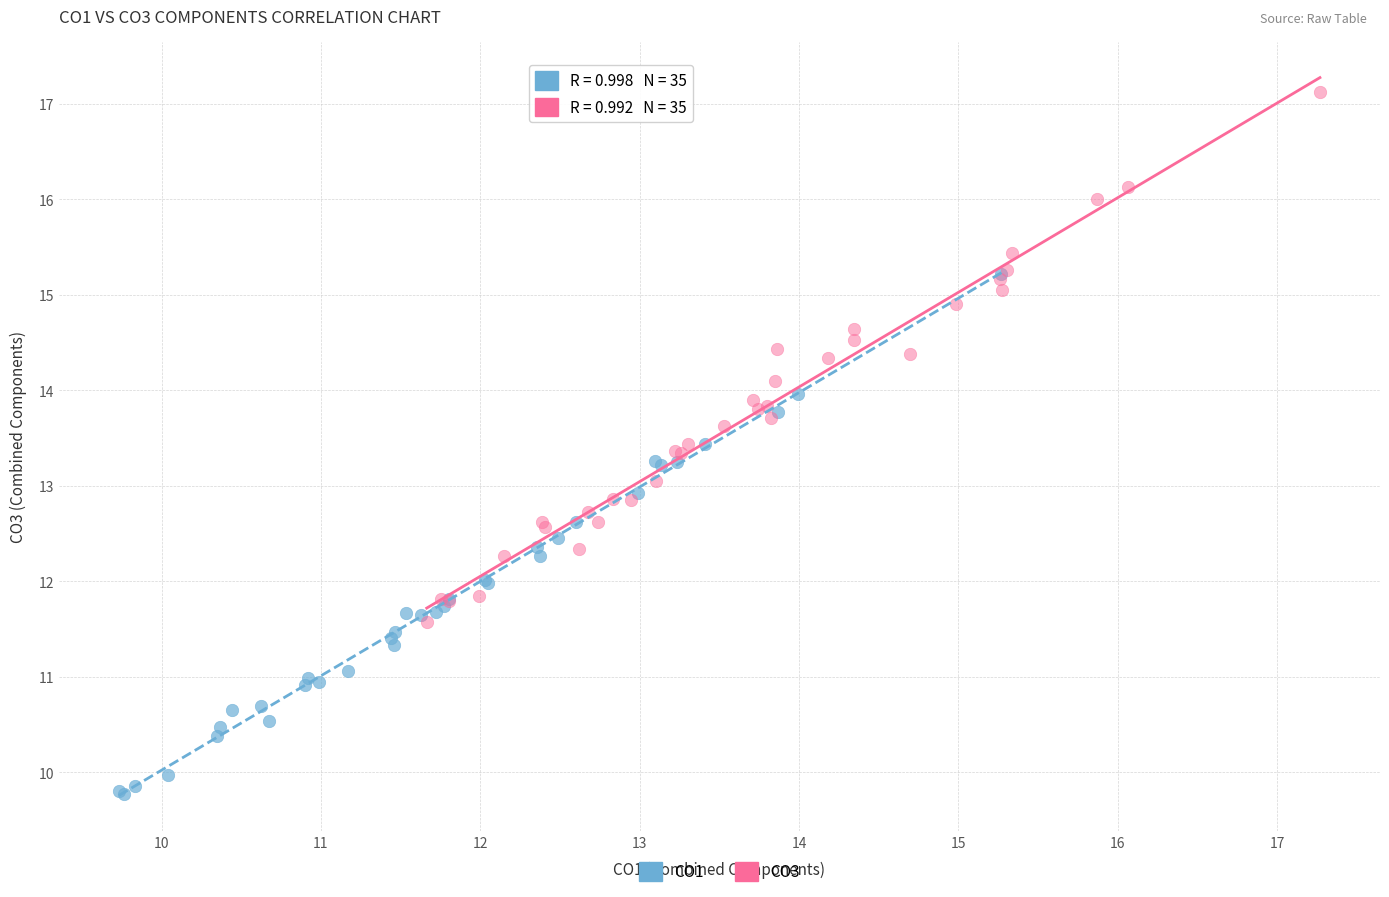

Which series reaches the maximum Y coordinate?

CO3